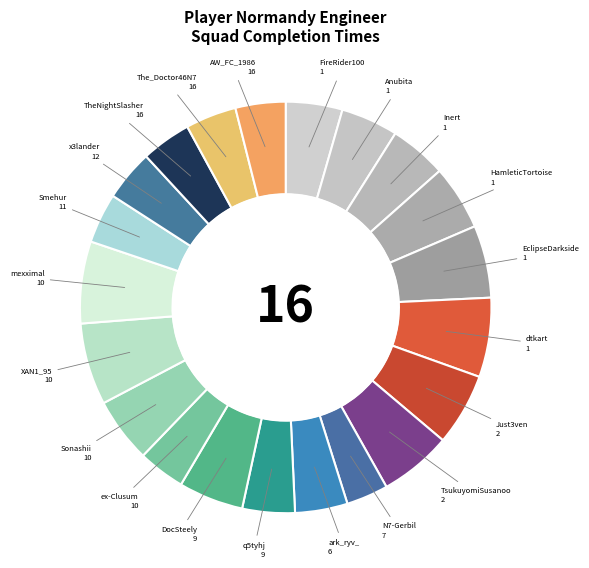

Count the number of slices in the pie.

21